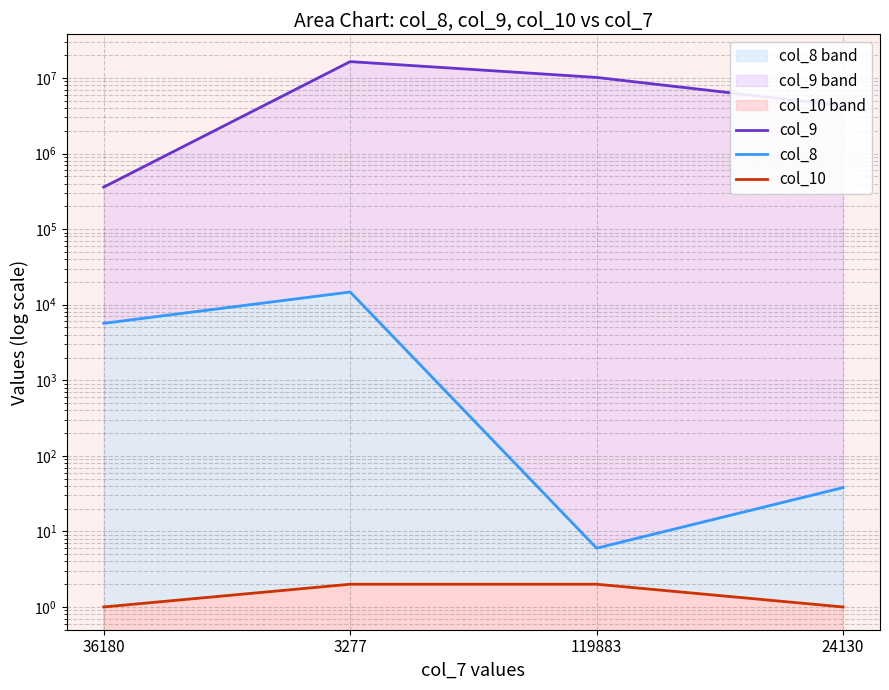

At which category does col_8 reach its first local valley?

119883